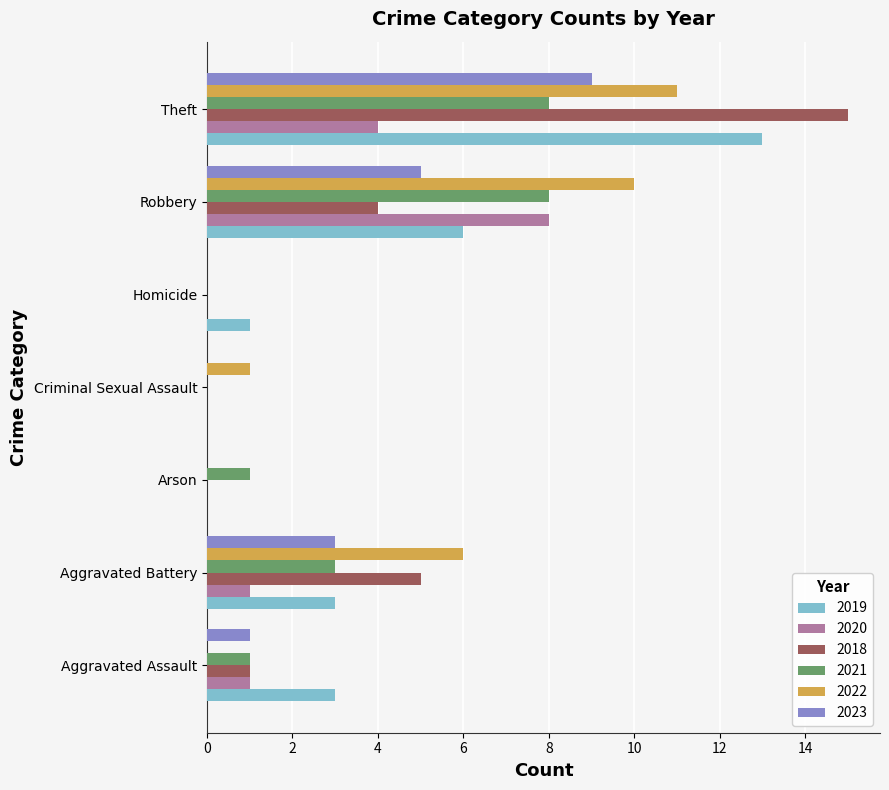

Is it true that 2023 equals -4 at Criminal Sexual Assault?

False